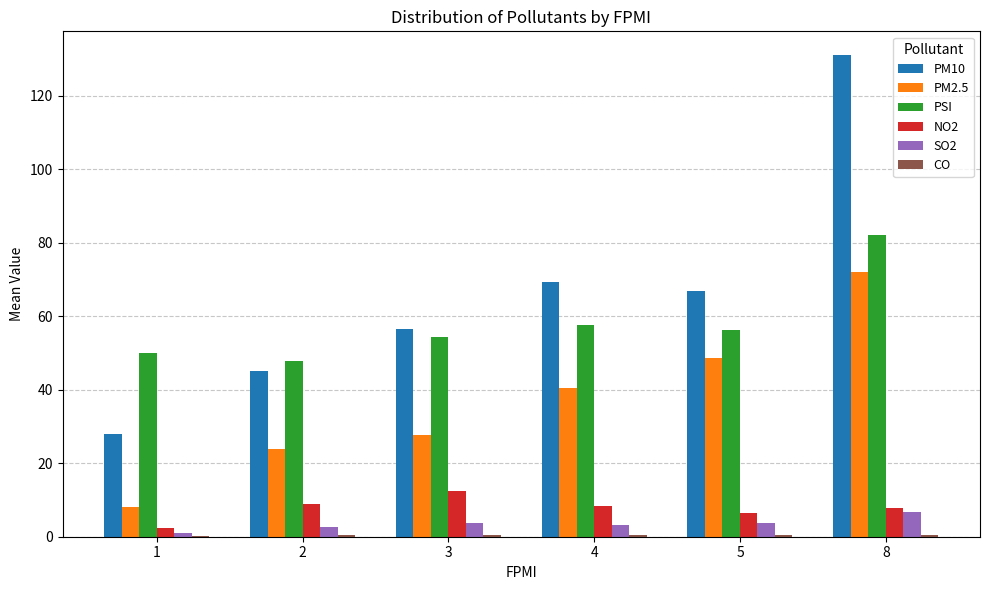

Are the bars horizontal?

No